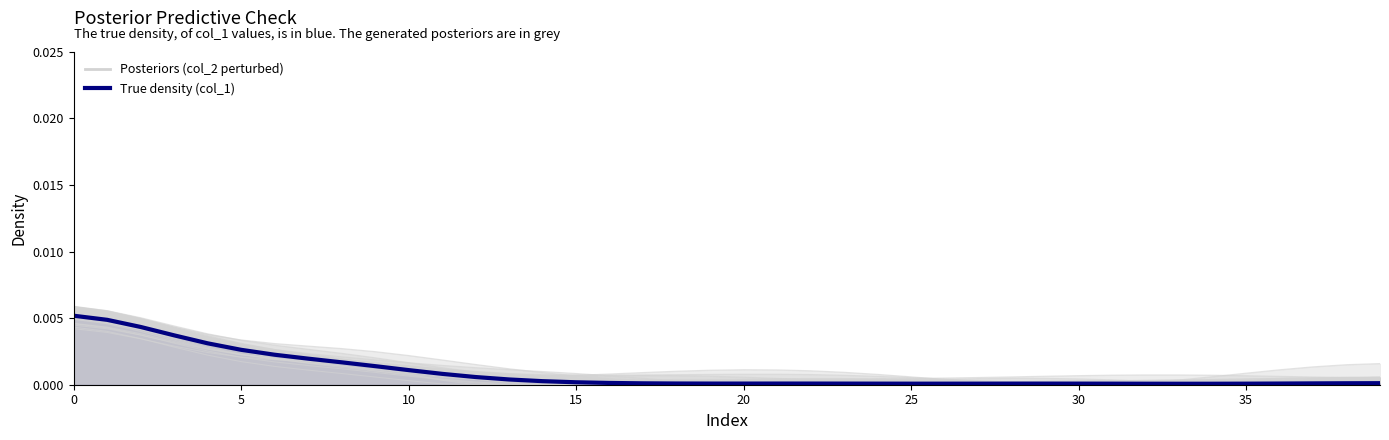

Is this an area chart (filled region under the line)?

No